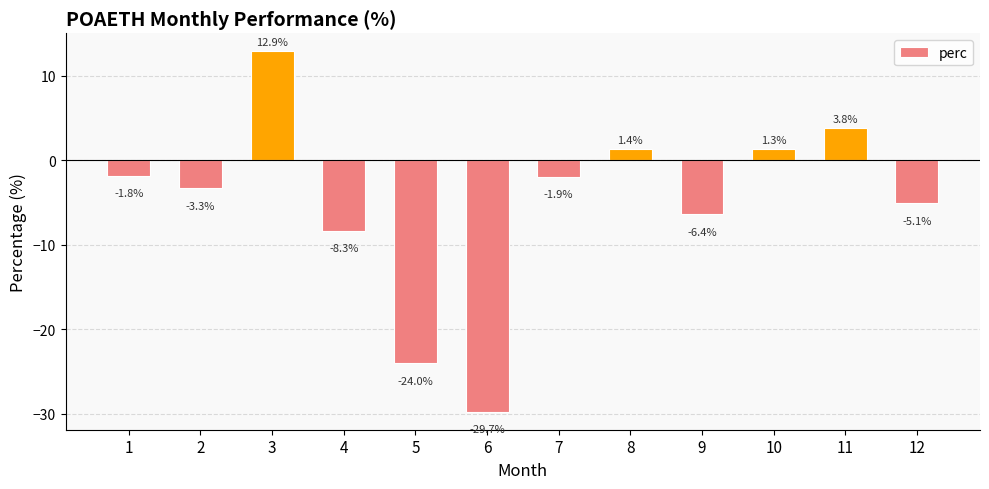

How many data points are above -1?

4